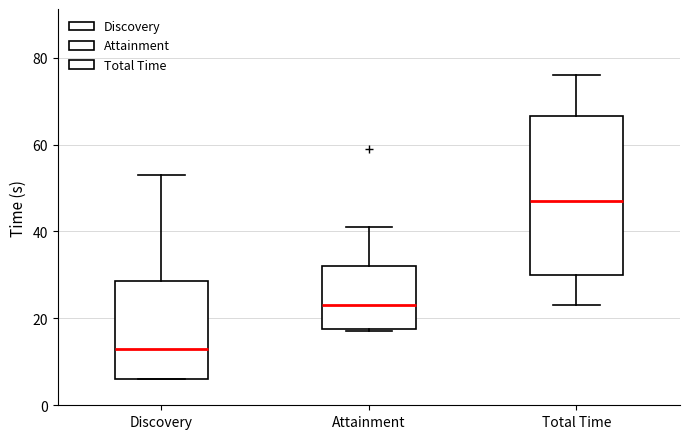

Where does the median line of the box for Total Time sit on the y-axis? The values are not printed on the chart, so give them approximately, as read against the axis.

48